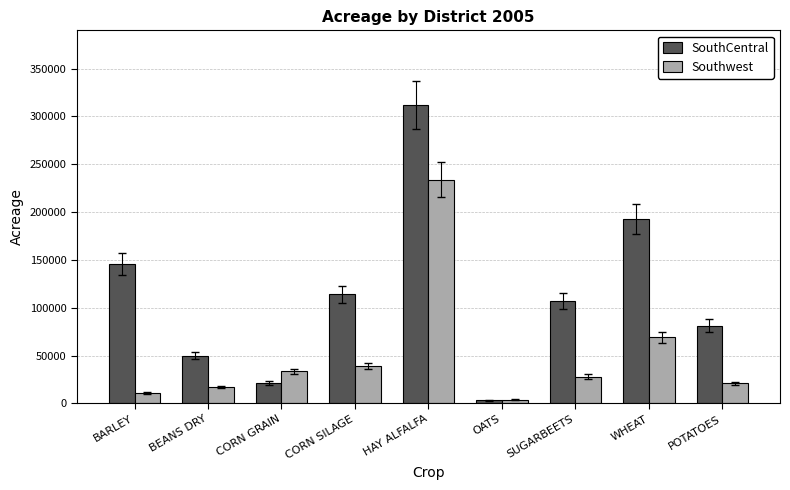

What is the difference between the SouthCentral values at BARLEY and HAY ALFALFA?

166000